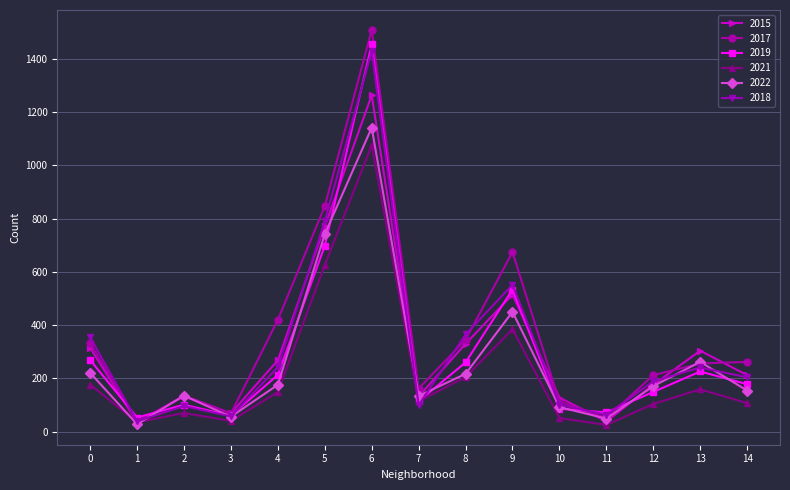

What is the value of the 2022 point at the 7th from the left?

1142